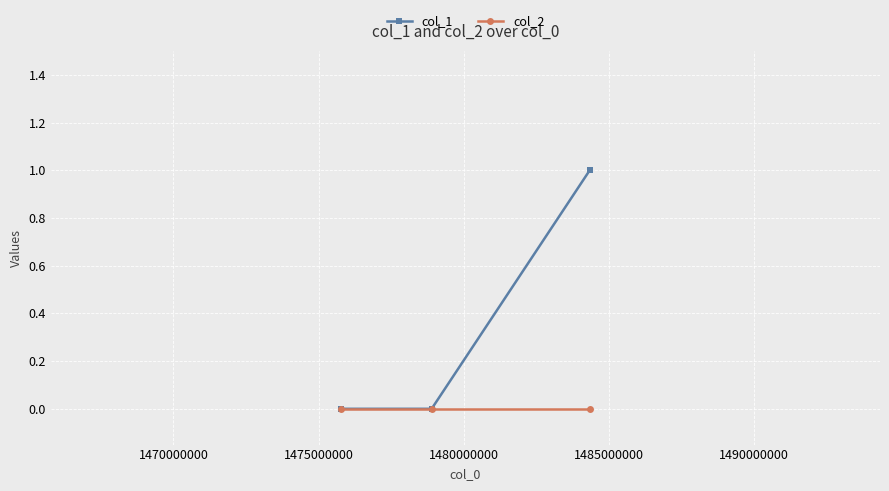

Which series has the largest range (max minus min)?

col_1